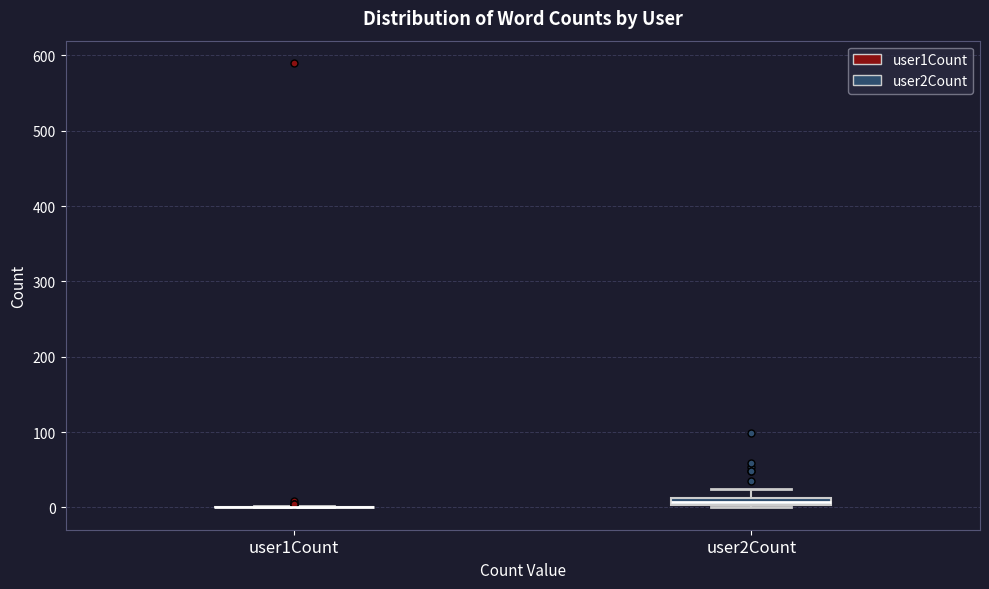

Where is the upper edge of the box for user2Count on the y-axis? The values are not printed on the chart, so give them approximately, as read against the axis.

10